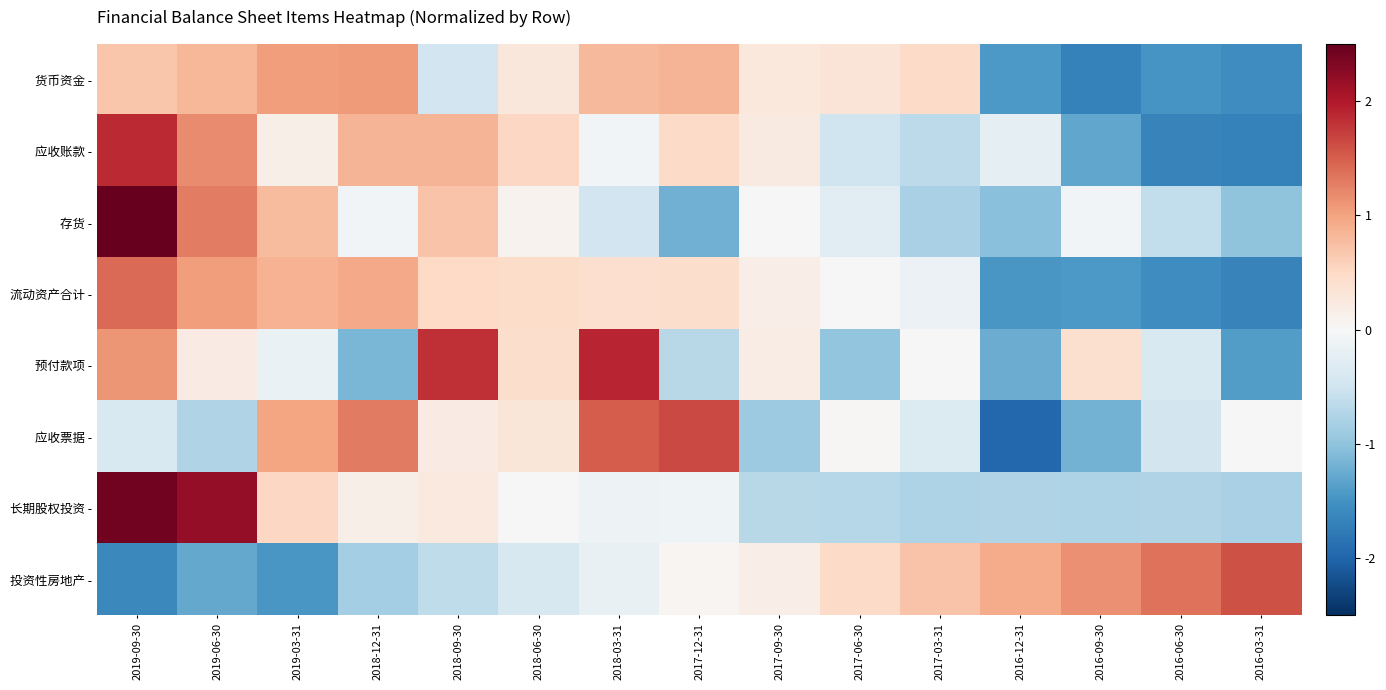

At which category is the sum across all series the highest?

2019-09-30